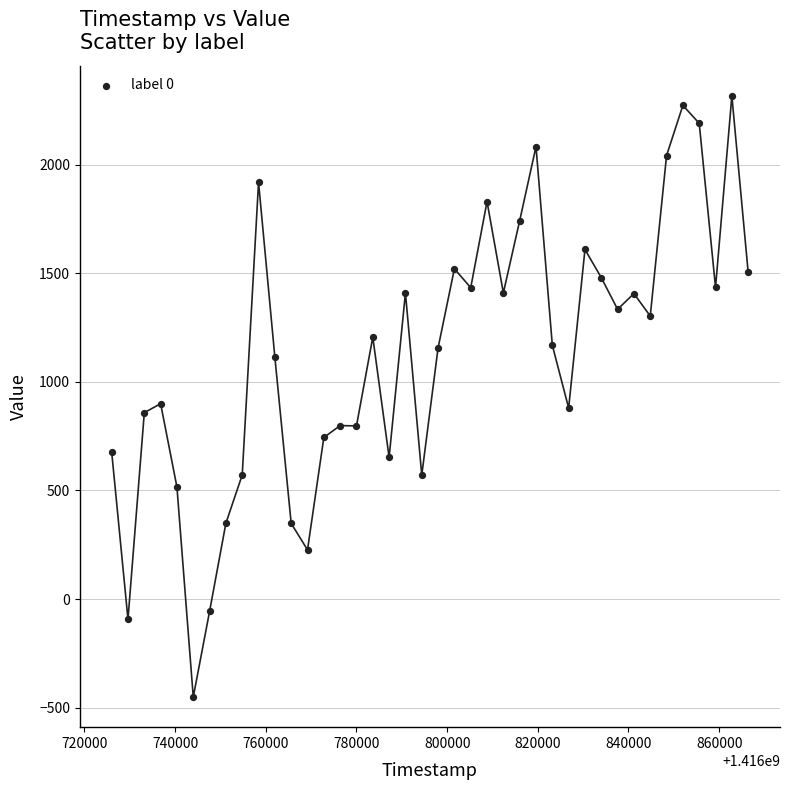

What is the range of X values (max minus min)?

140400.0